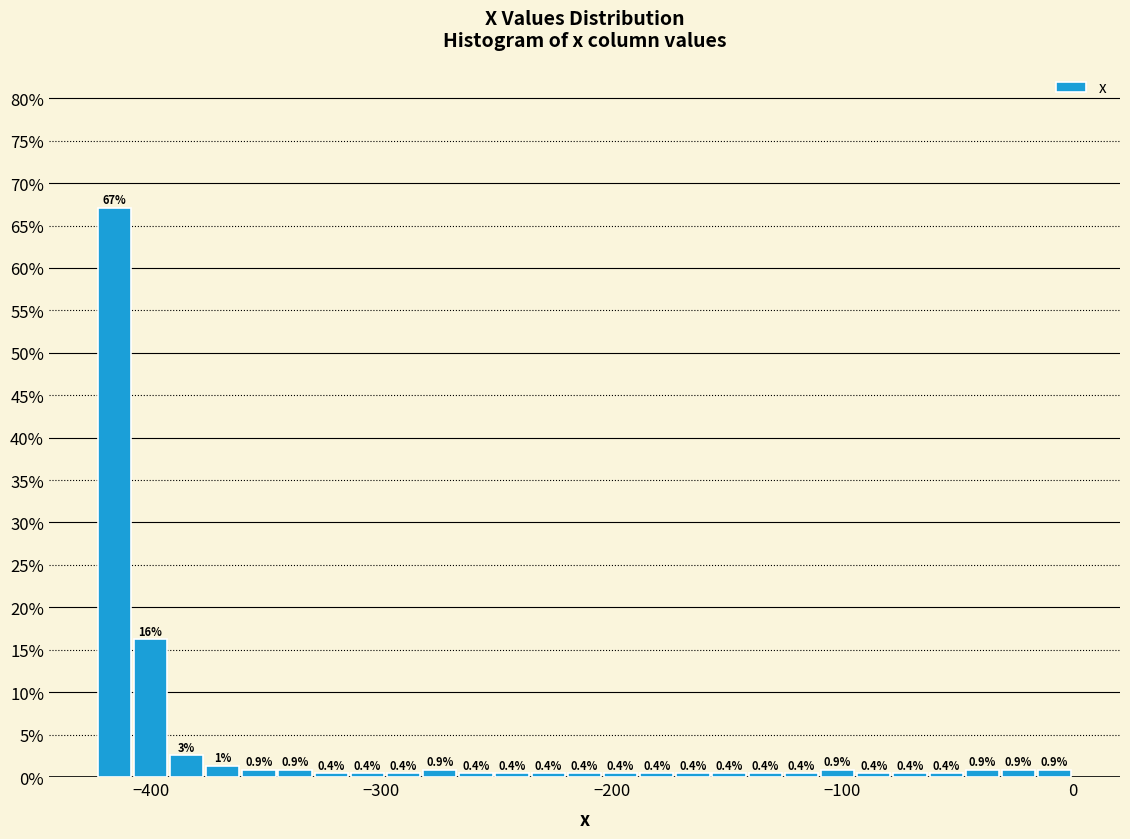

Around what value on the x-axis is the tallest bar? Give the approximate position of its centre, as read against the axis.

-420